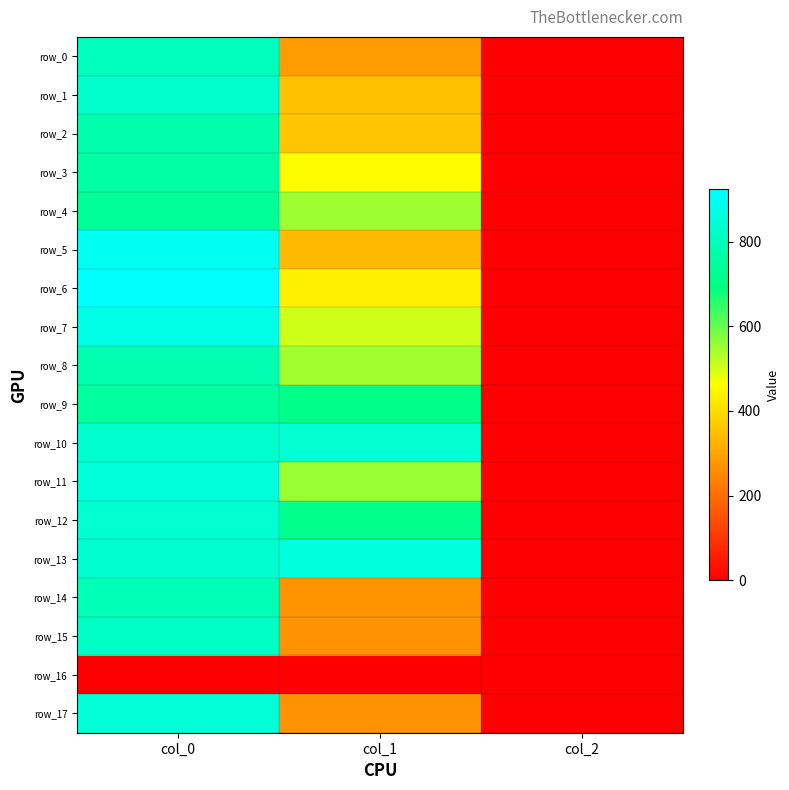

What is the sum of the row_14 values at col_1 and col_2?

272.0